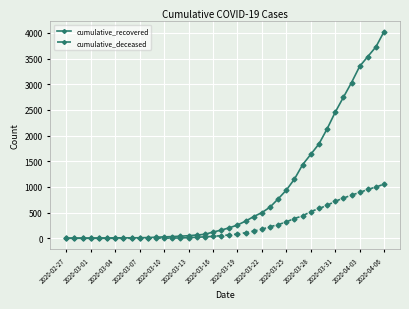

Is this an area chart (filled region under the line)?

No